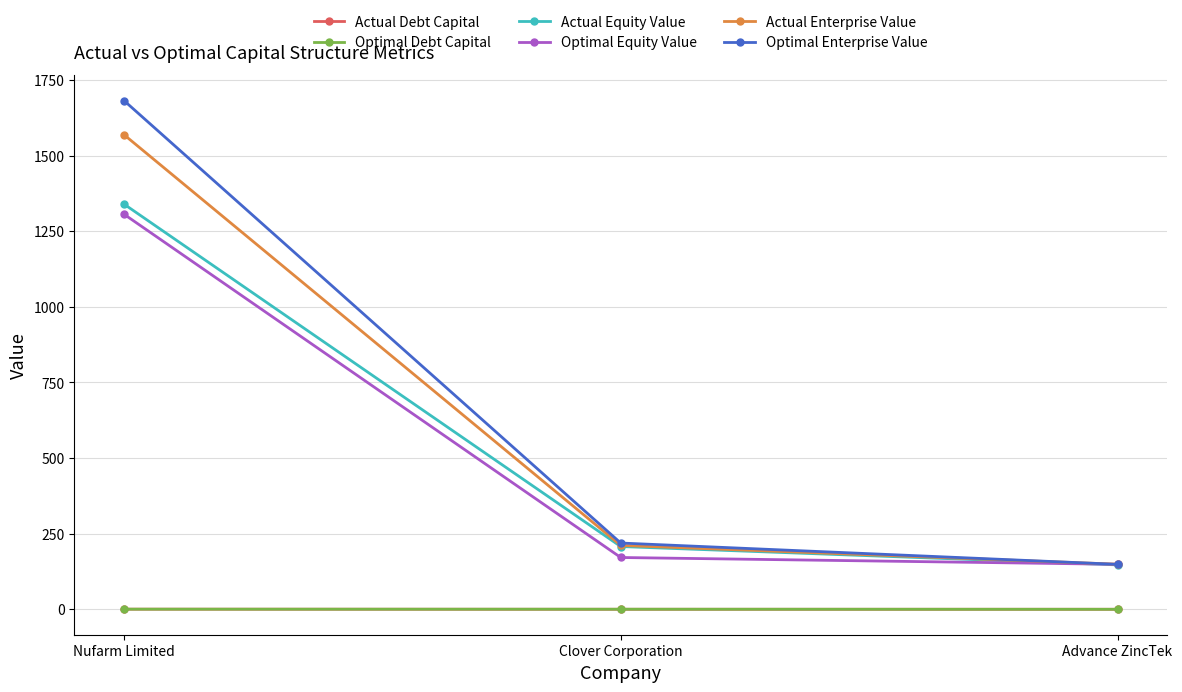

What is the highest value of the Optimal Enterprise Value series?

1681.9